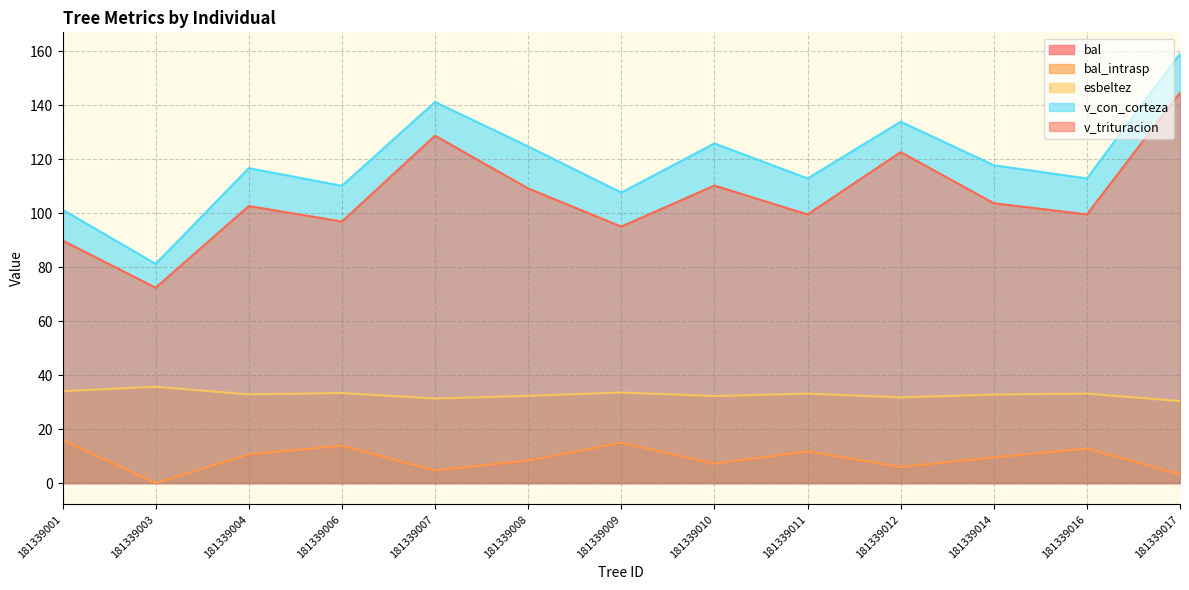

What is the value of the bal point at the 13th from the left?

3.2